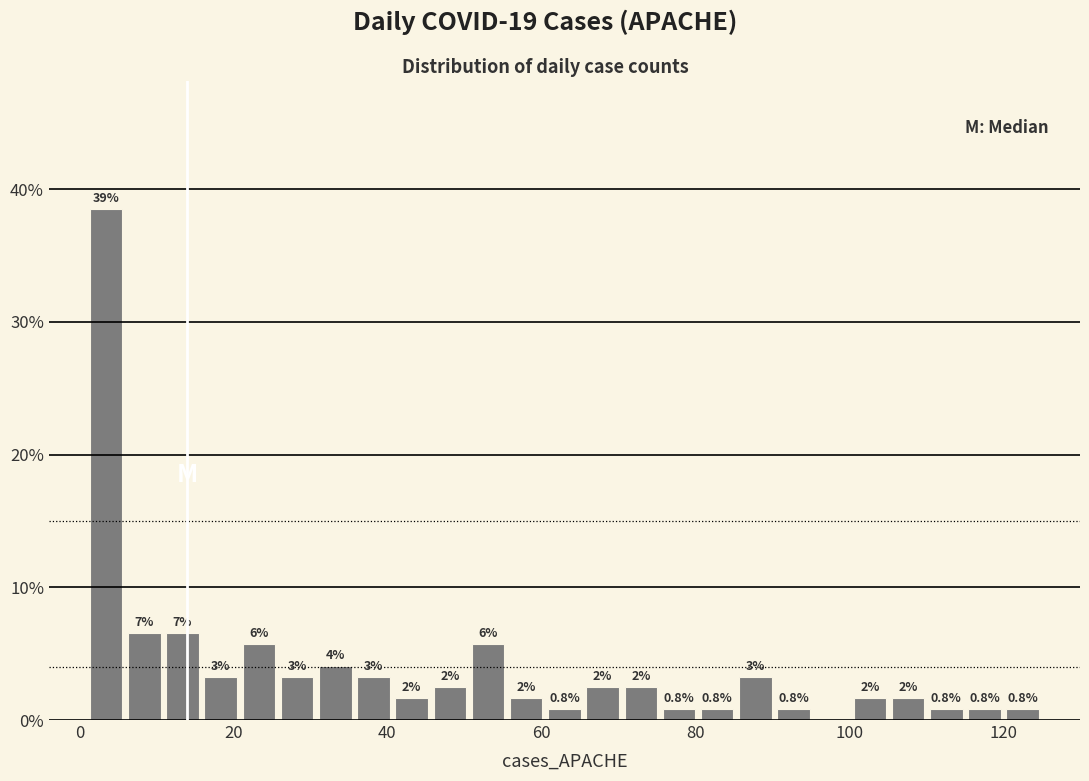

Read against the x-axis, roughly where is the centre of the tallest bar?

4